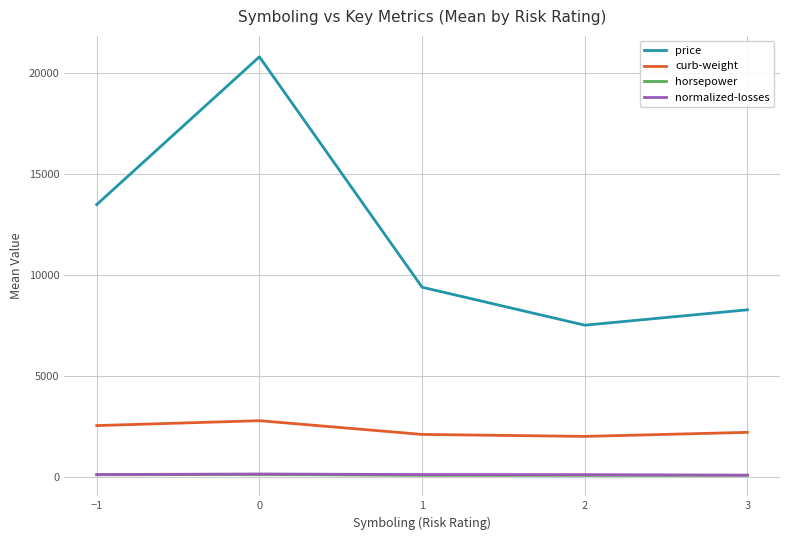

The price series shows 13495.0 at −1. True or false?

True